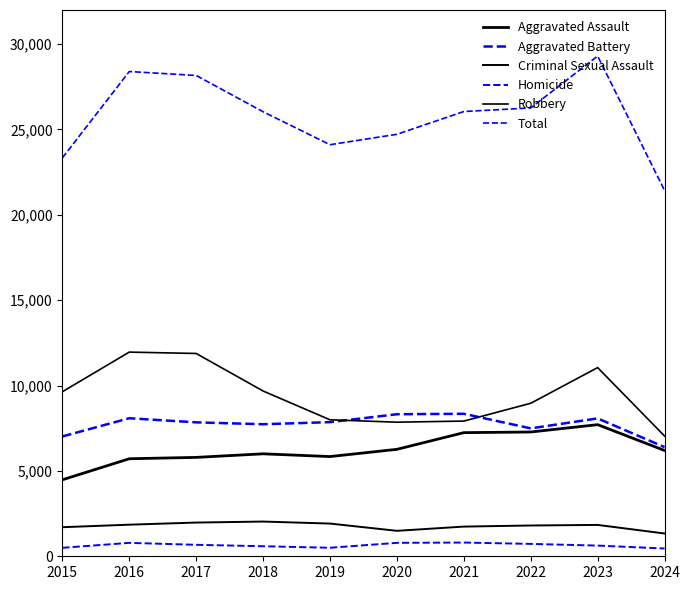

Does the chart display data point markers on the line(s)?

No